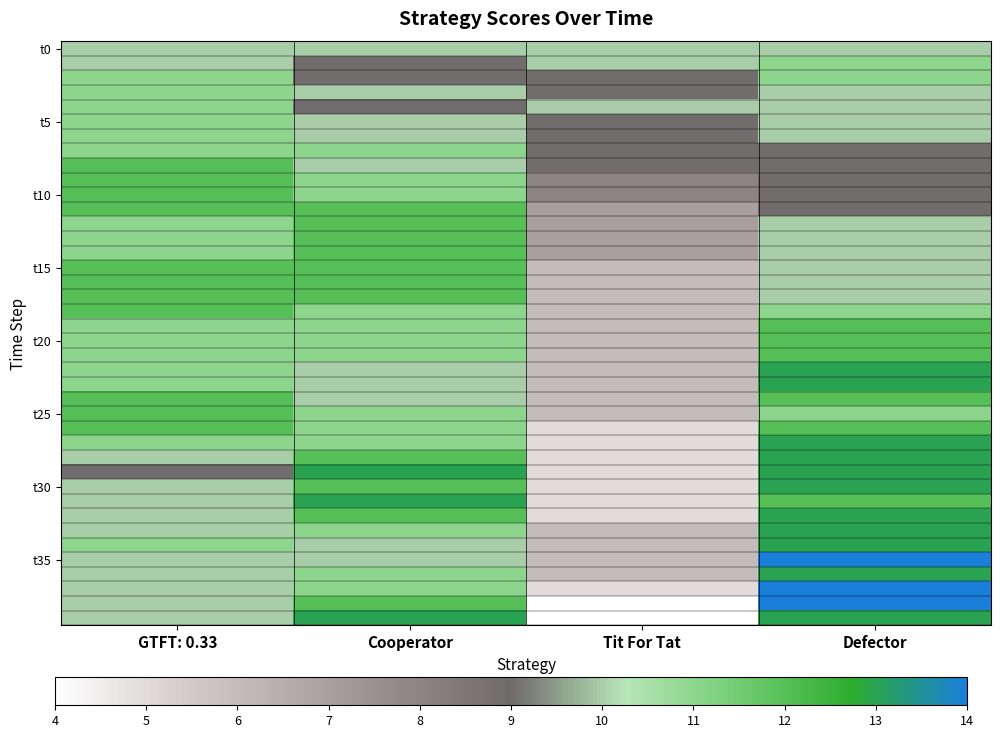

What is the total value across all series at Cooperator?

441